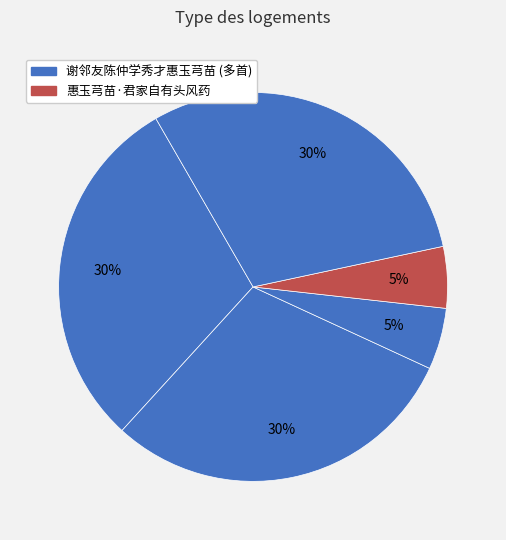

Which category has the smallest portion of the pie?

谢邻友陈仲学秀才惠玉芎苗